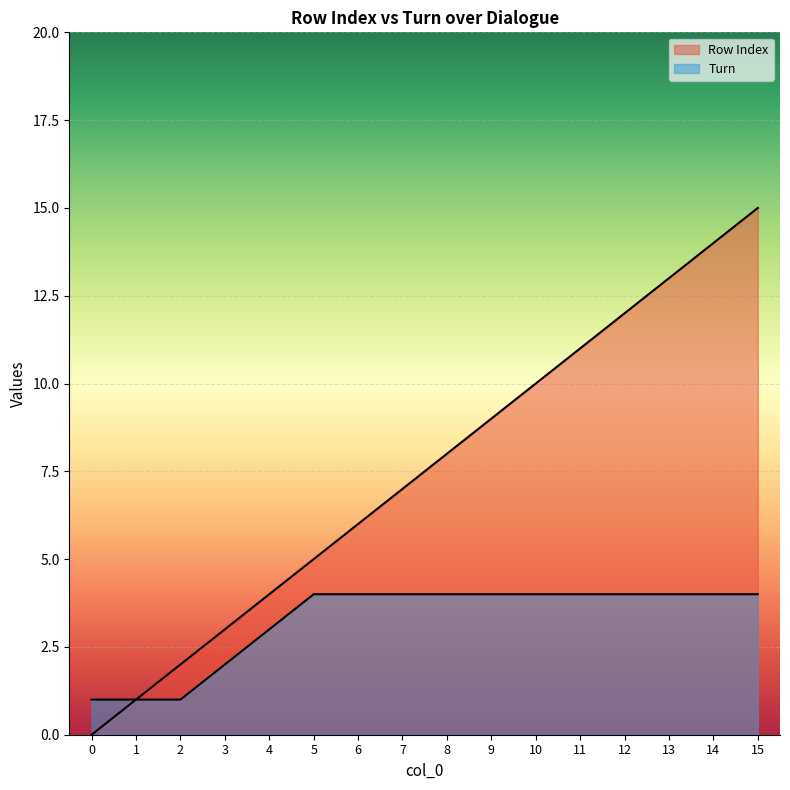

Reading left to right, extract all data points from this chart.

Row Index: 0	1	2	3	4	5	6	7	8	9	10	11	12	13	14	15
Turn: 1	1	1	2	3	4	4	4	4	4	4	4	4	4	4	4